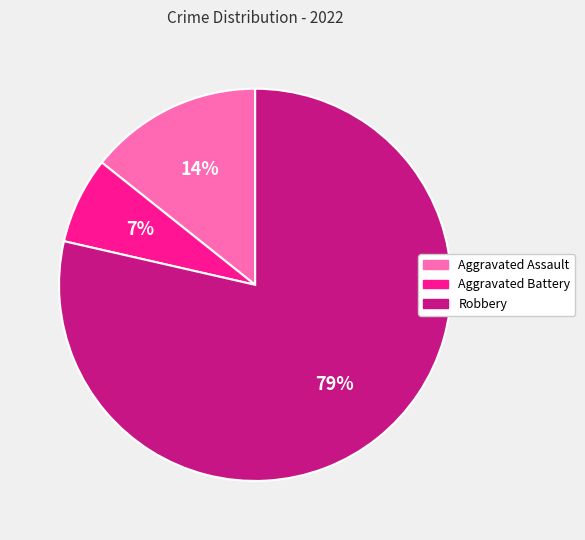

How many slices are in this pie chart?

3